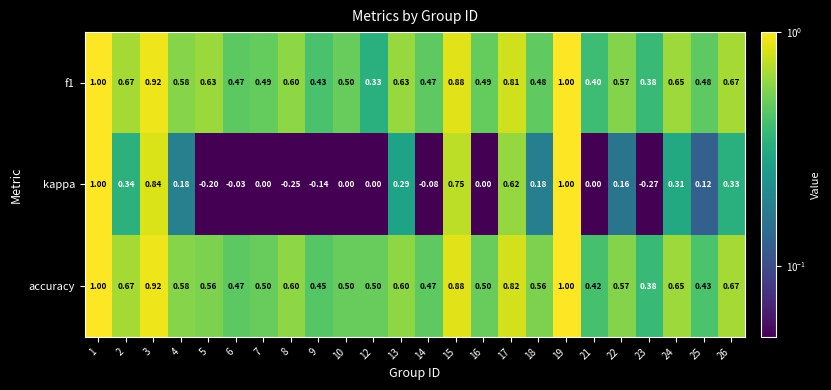

Which series has the largest total across all categories?

accuracy